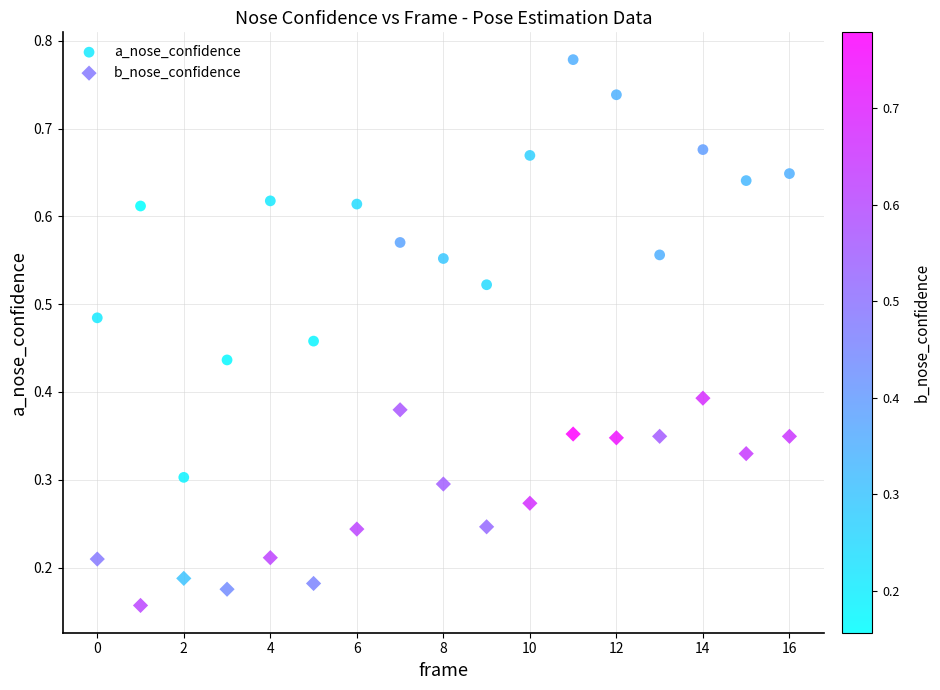

Which series reaches the maximum Y coordinate?

a_nose_confidence